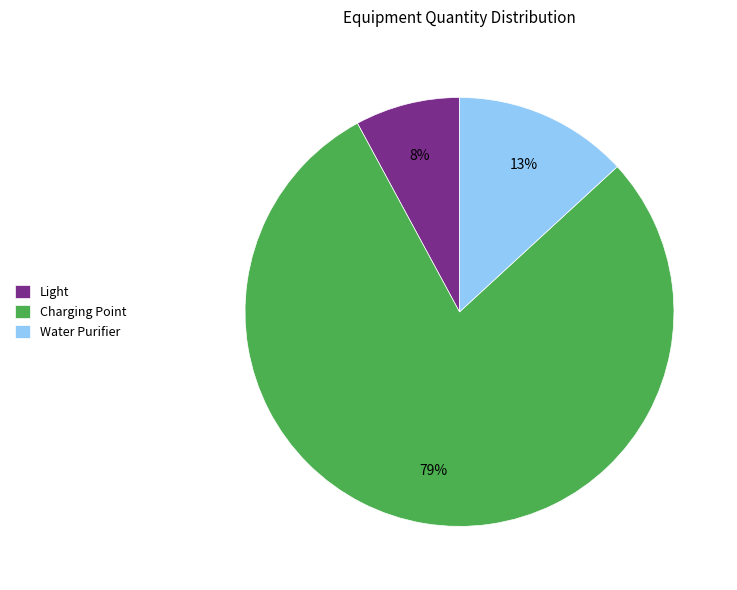

Between Light and Charging Point, which is larger?

Charging Point